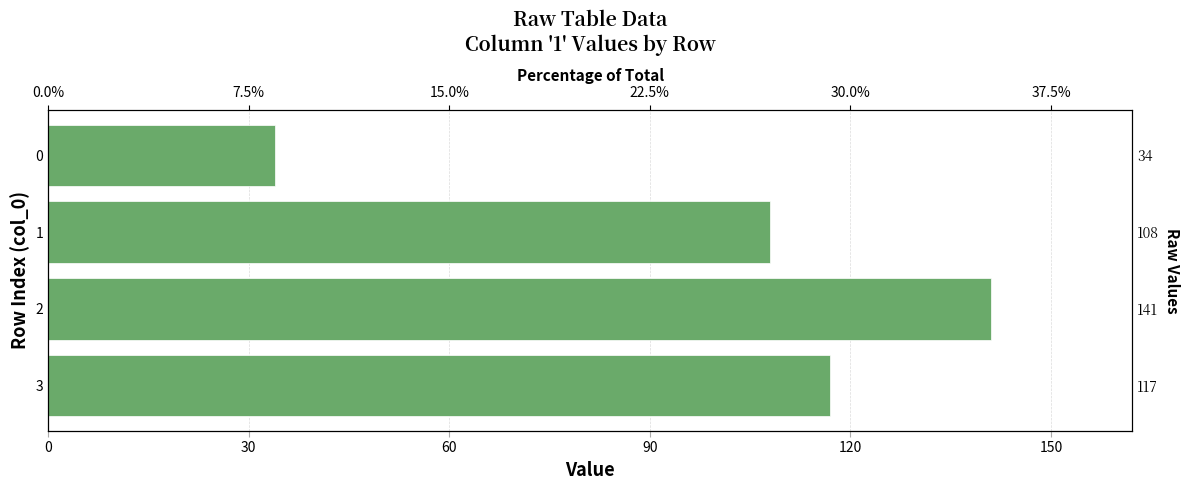

What is the average value?

100